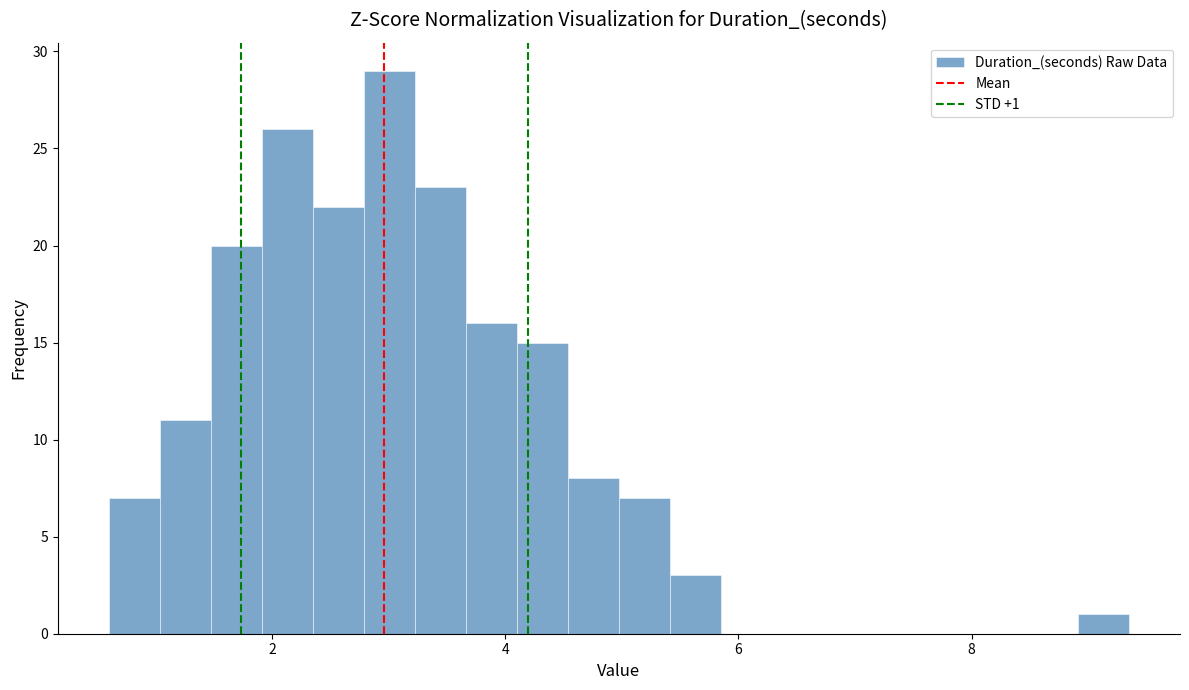

Read against the x-axis, roughly where is the centre of the tallest bar?

3.0